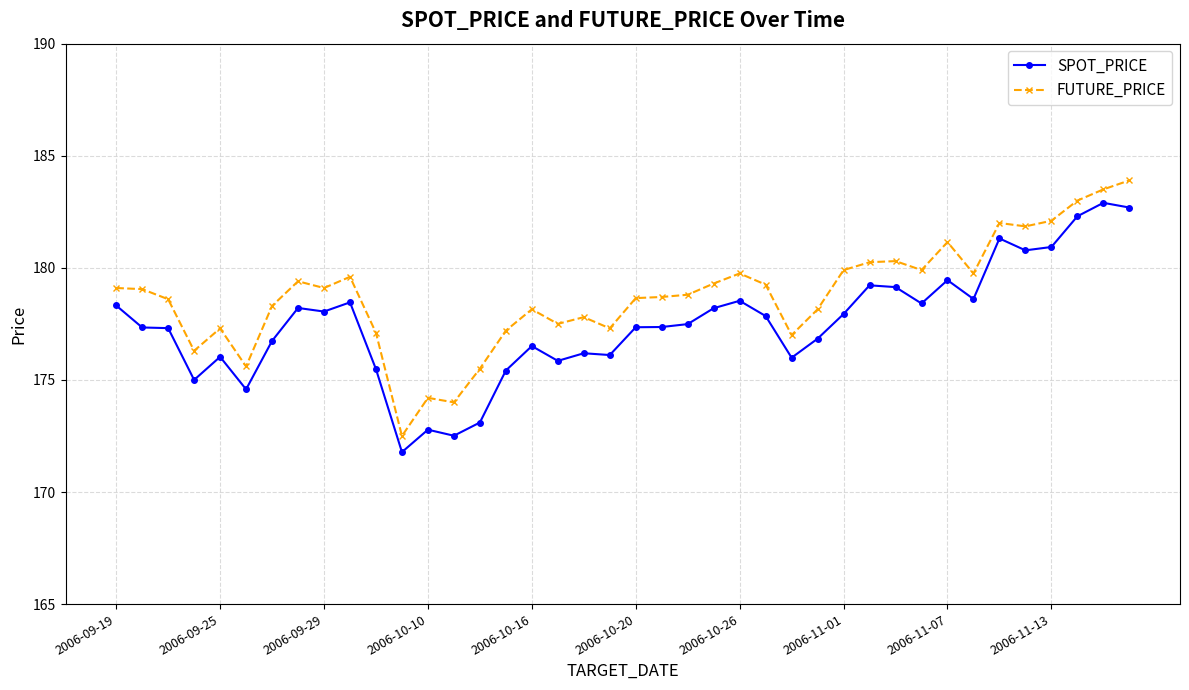

What is the minimum value shown in the chart?

171.8